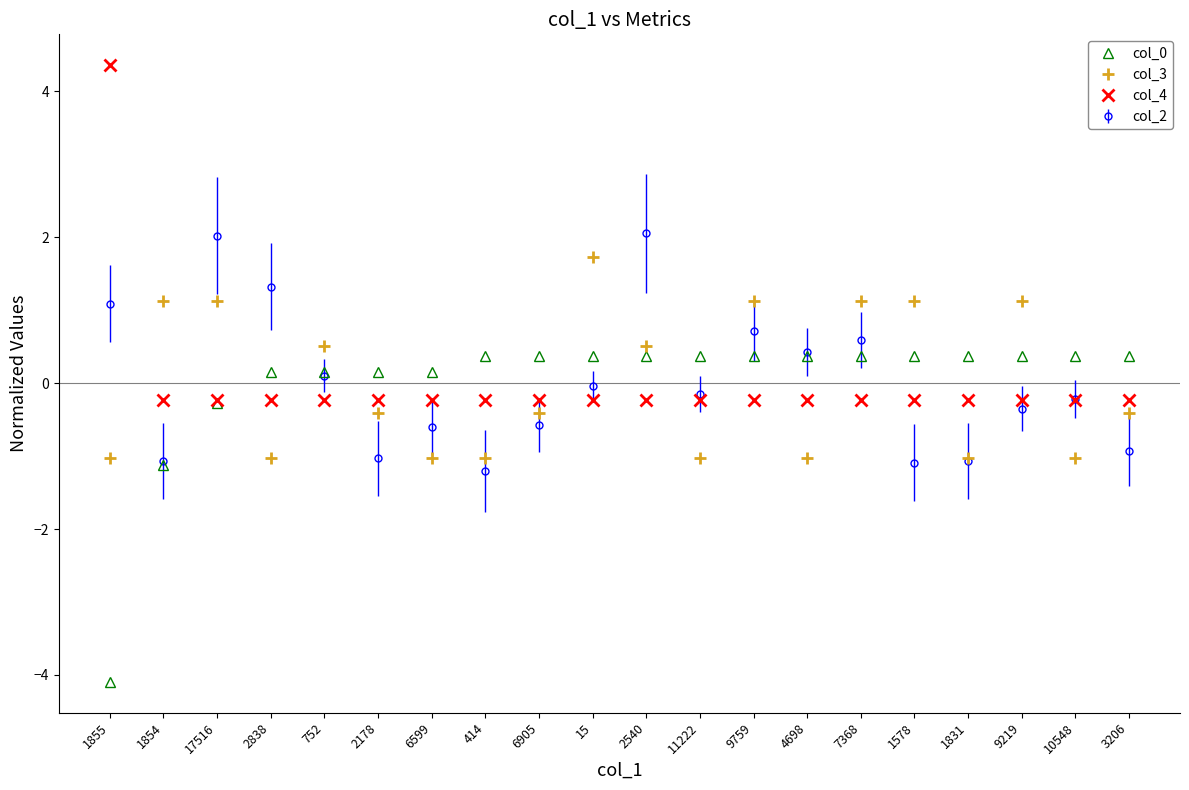

Which series has the largest range (max minus min)?

col_4